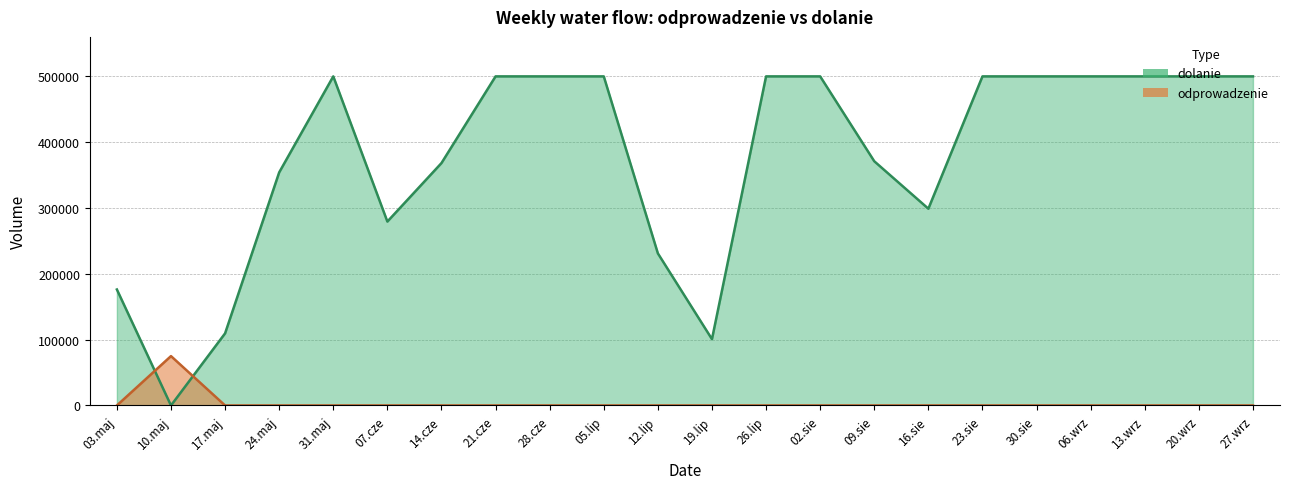

In dolanie, how many points are lower than both neighbors (excluding endpoints)?

4